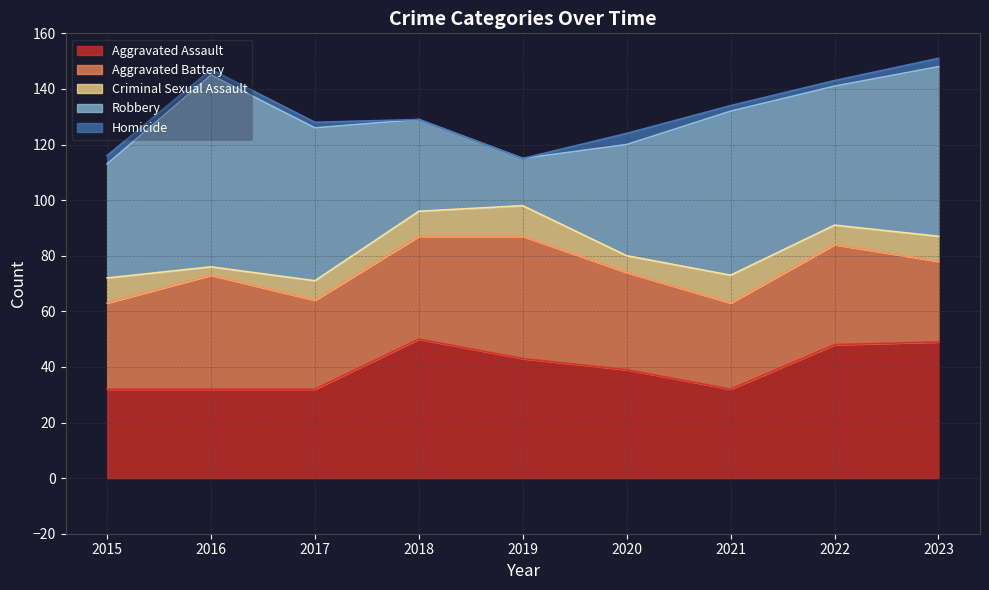

True or false: Criminal Sexual Assault and Aggravated Battery intersect in this chart.

False